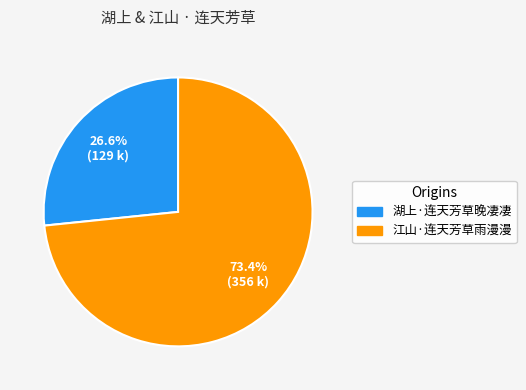

To the nearest percent, what percentage of the pie is 湖上·连天芳草晚凄凄?

27%